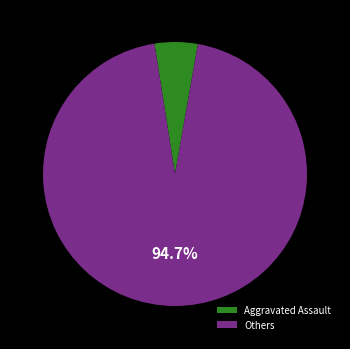

How much of the chart is everything except Others?

5.3%